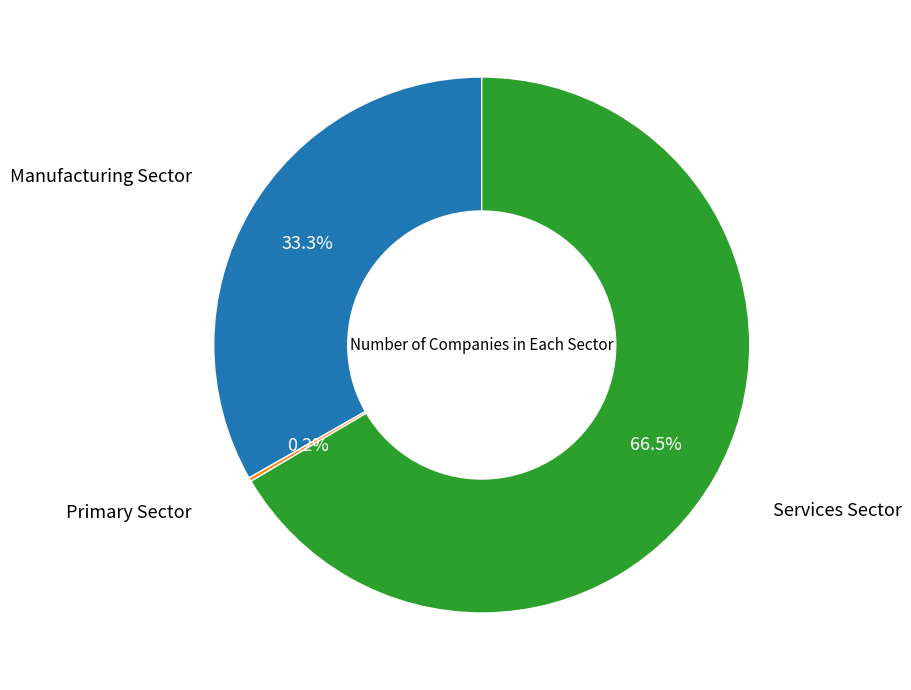

Does any single category account for the majority?

Yes